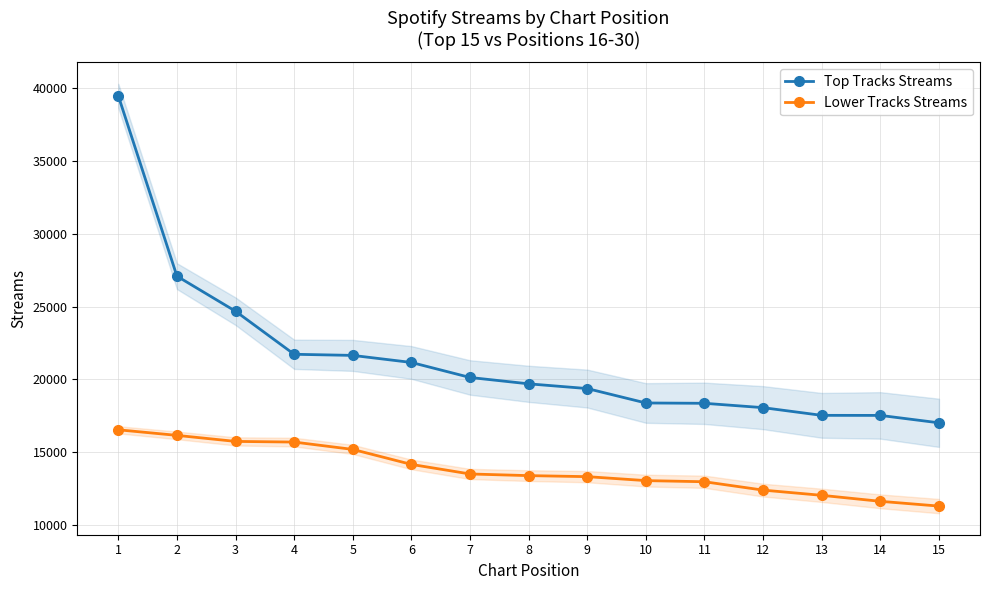

What is the maximum value shown in the chart?

39494